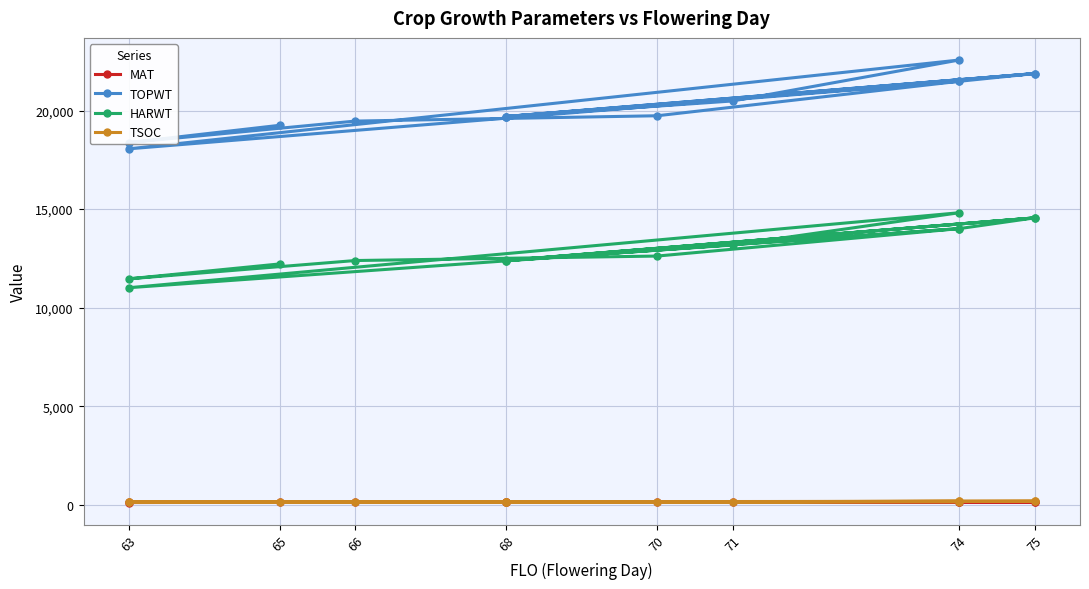

What is the smallest value displayed?

118